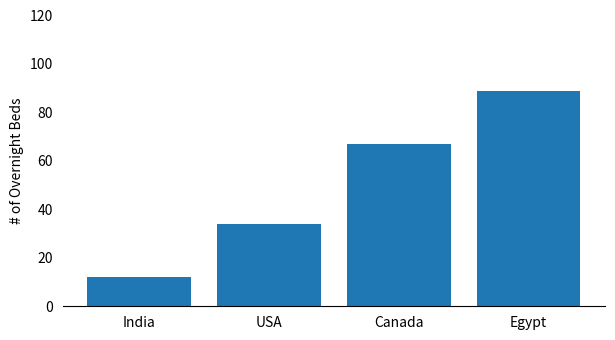

What is the minimum value shown in the chart?

12